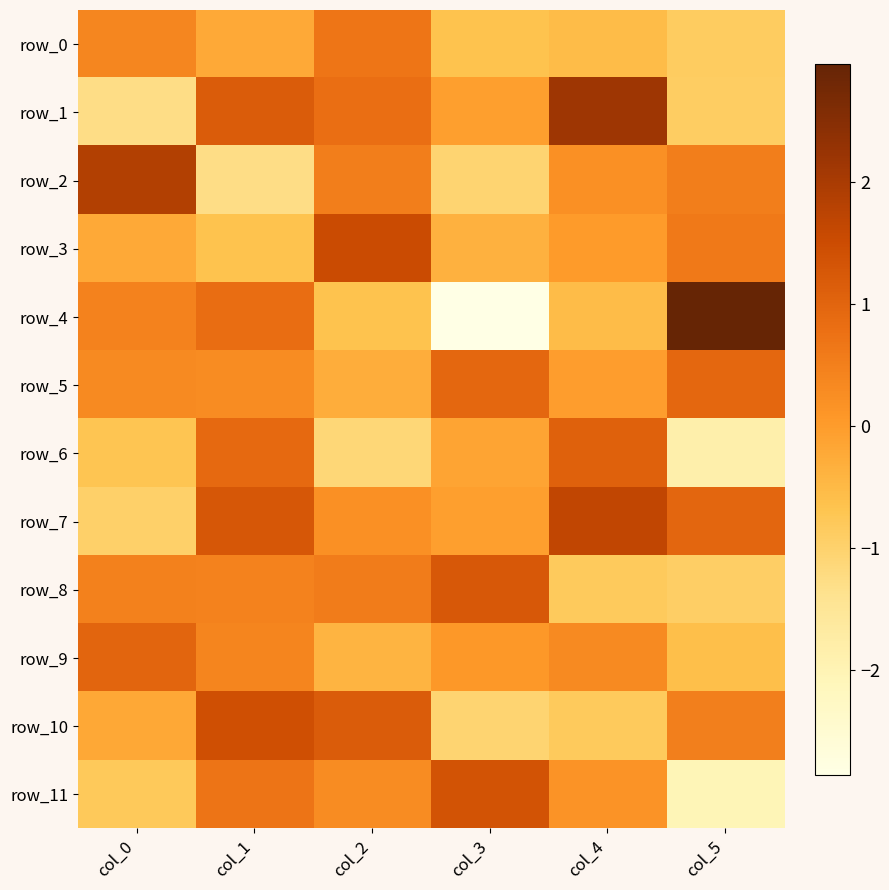

Which series has the largest range (max minus min)?

row_4